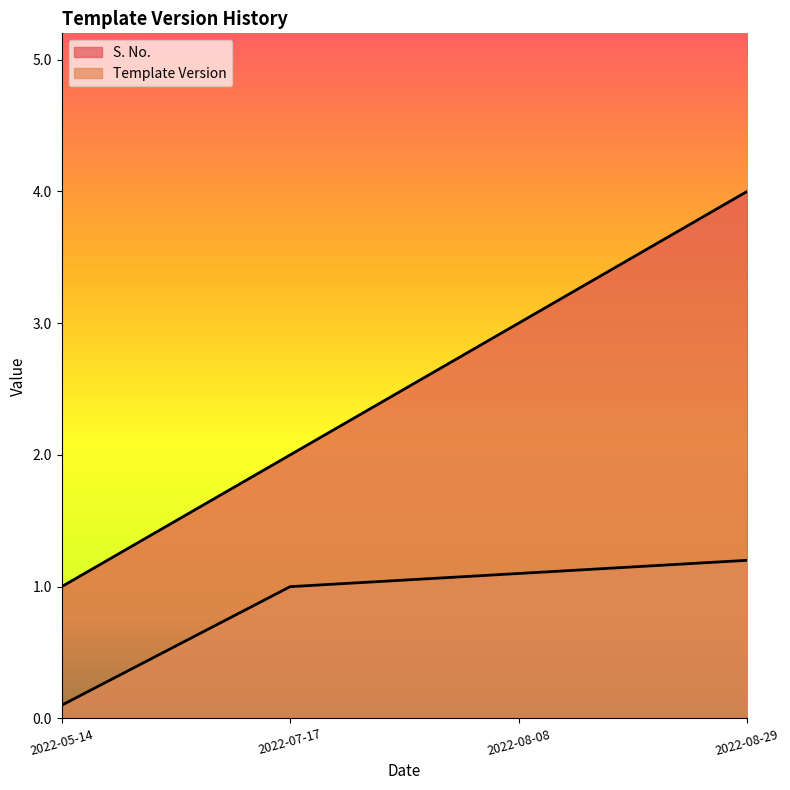

What are all the series names shown in the legend?

S. No., Template Version